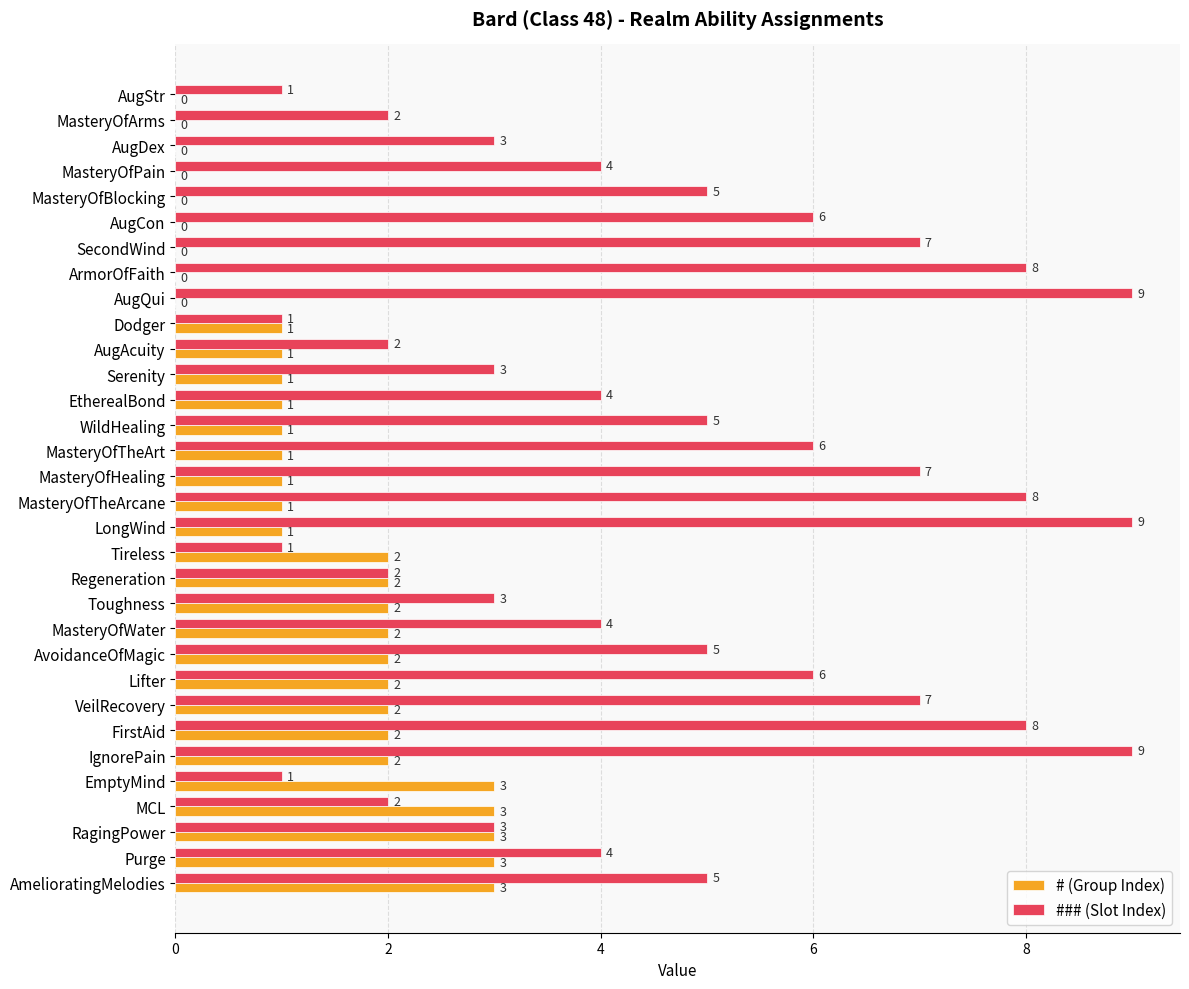

Between Tireless and IgnorePain, which series saw the biggest shift?

### (Slot Index)